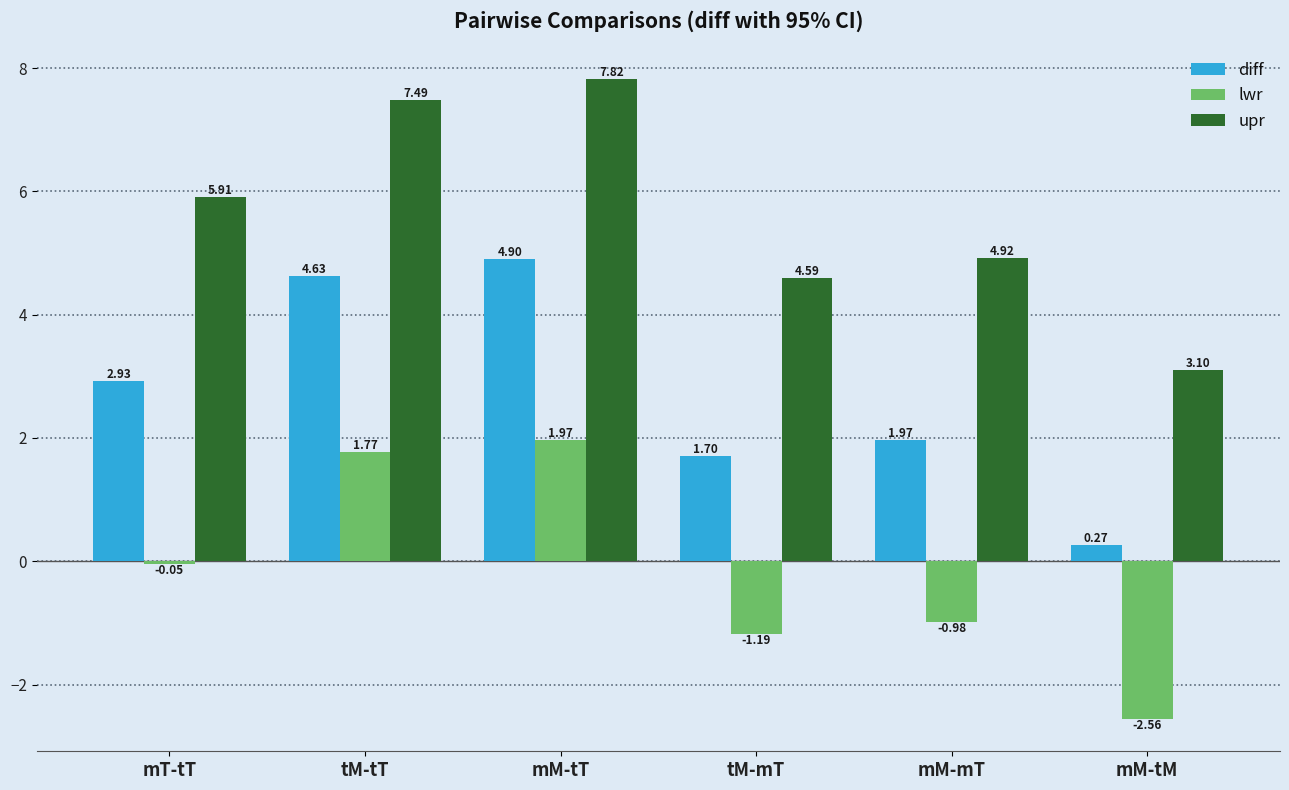

Rank the series at tM-tT from highest to lowest value.

upr, diff, lwr